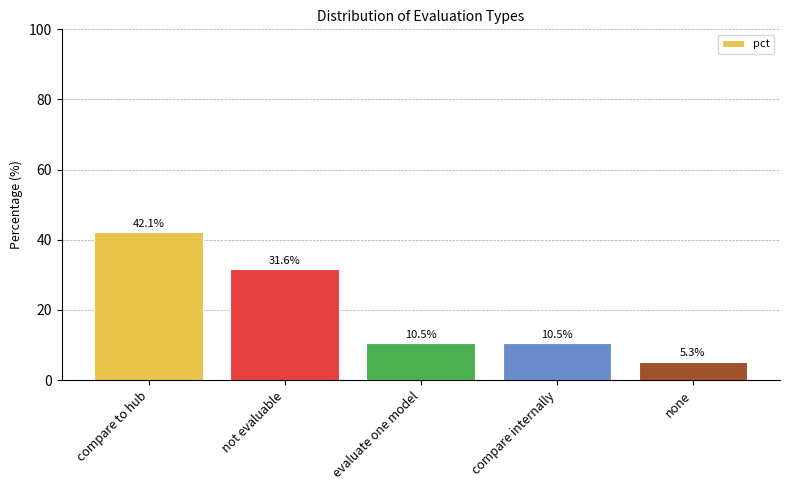

Which category has the highest value across all series?

compare to hub